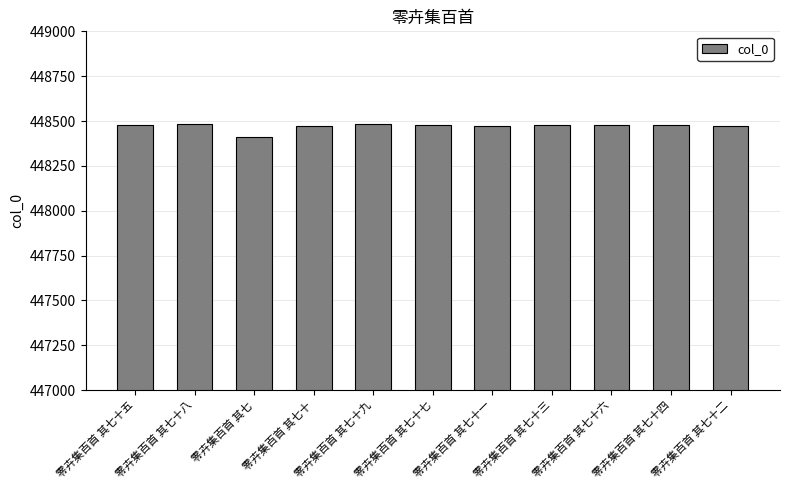

What is the label of the 3rd bar from the left?

零卉集百首 其七